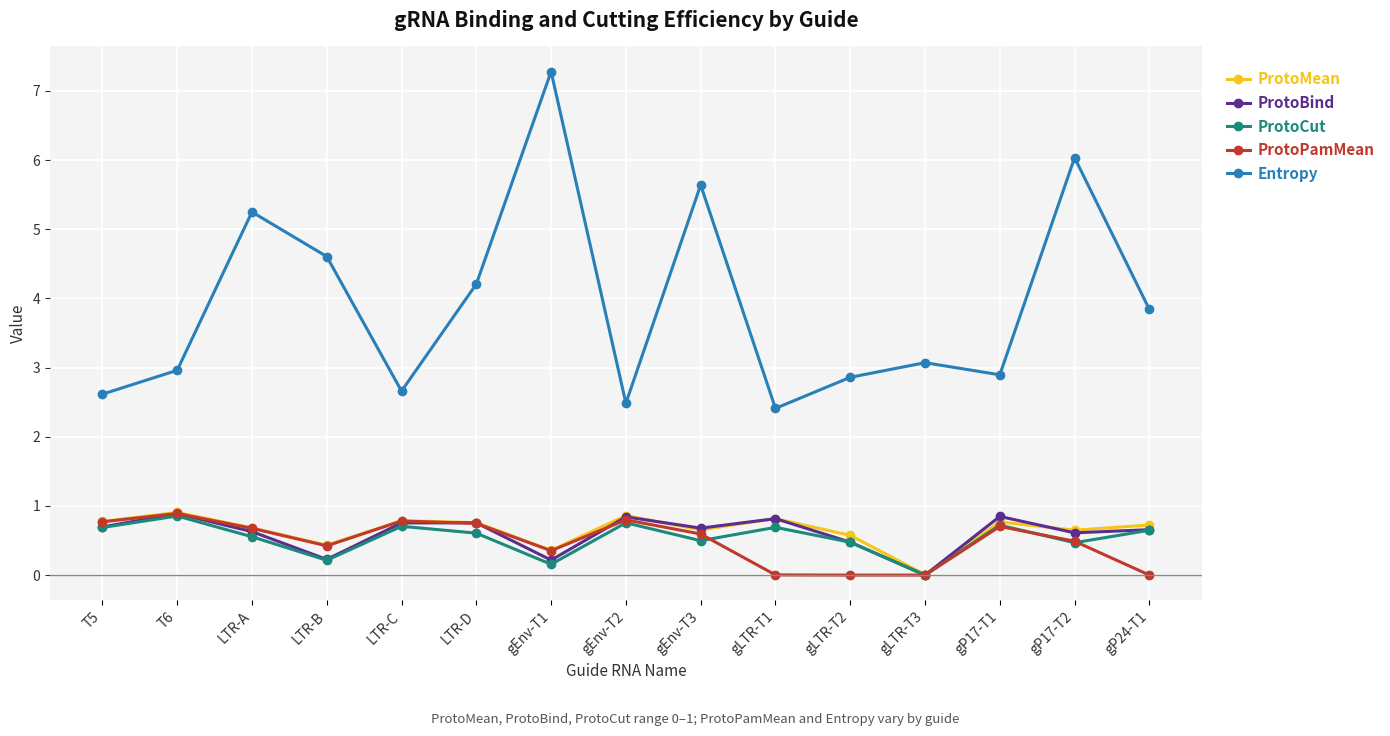

At how many categories does at least one series exceed 2?

15